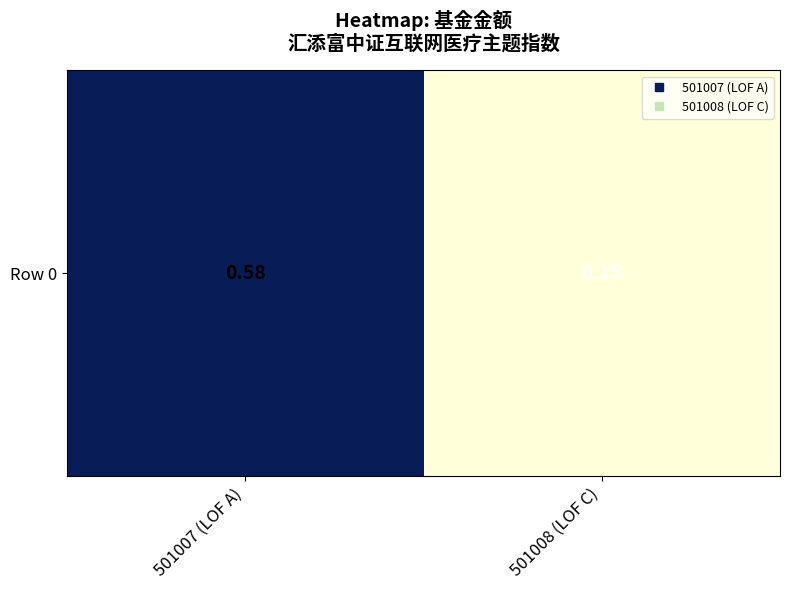

What is the change in value from 501007 (LOF A) to 501008 (LOF C)?

-0.4